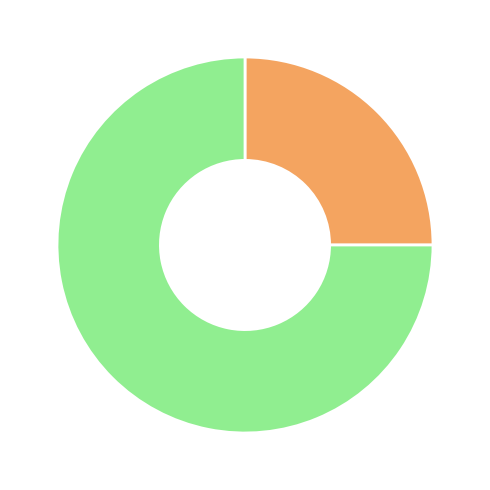

Is there any slice that represents more than half of the pie?

Yes